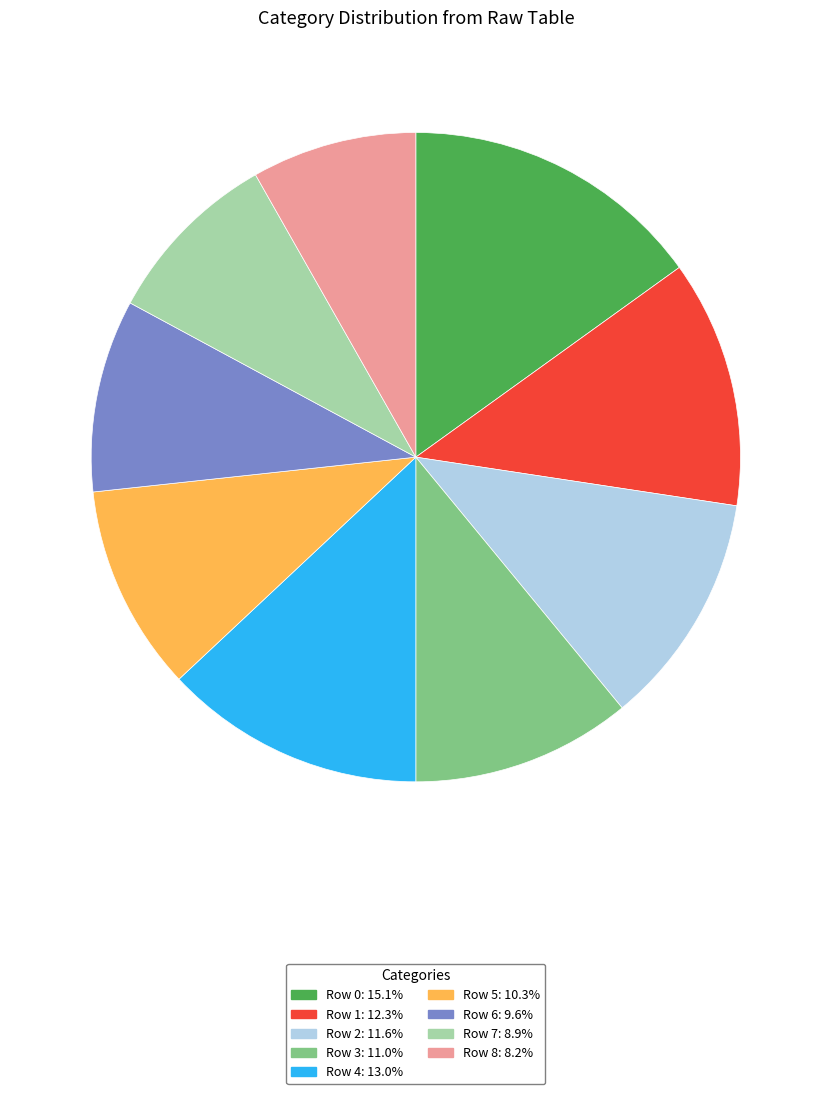

Approximately how many times larger is the value at Row 0: 15.1% compared to Row 4: 13.0%?

1.2